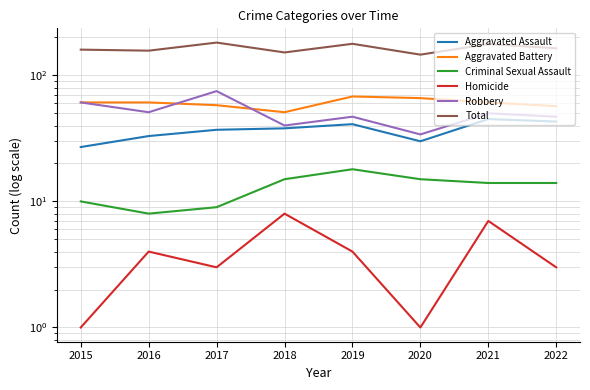

Between 2017 and 2019, which series saw the biggest shift?

Robbery